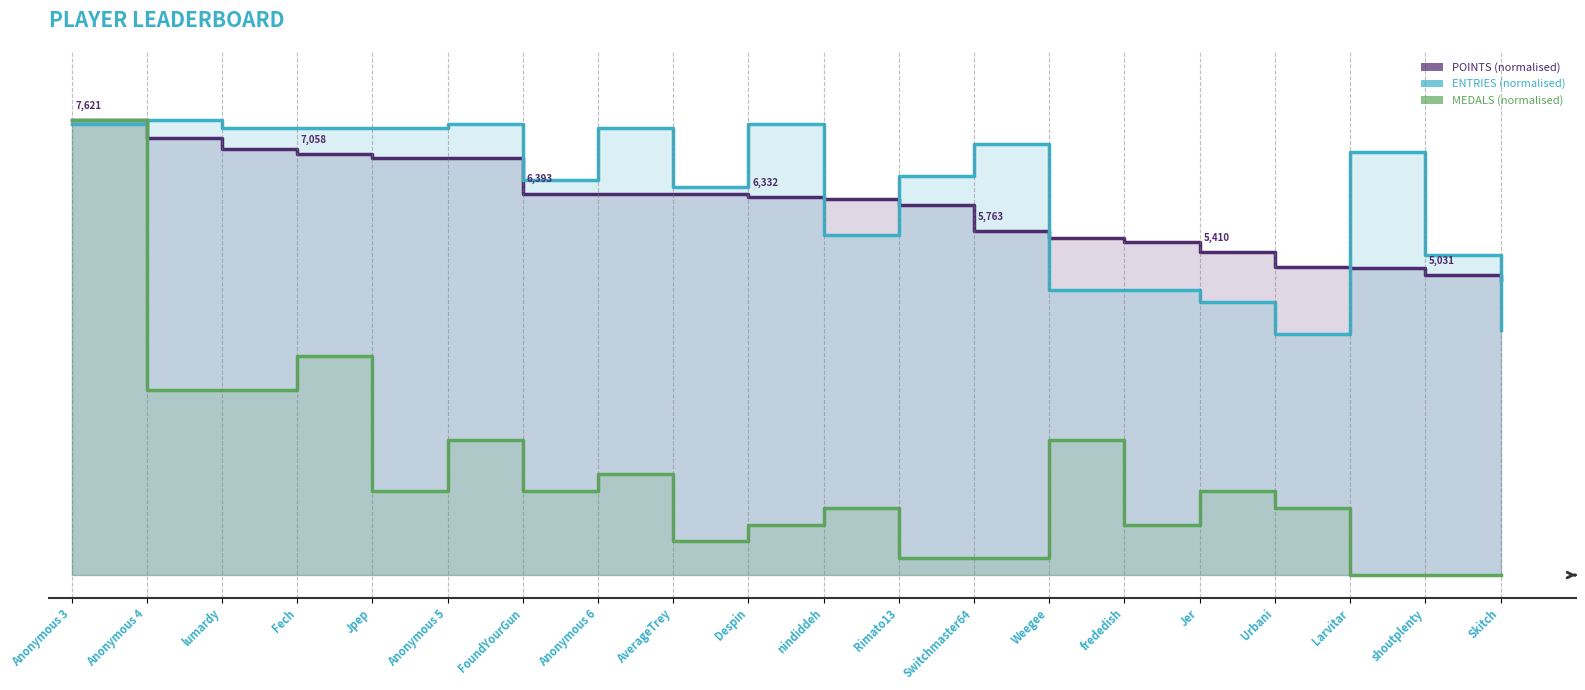

What position from the right is lumardy?

18